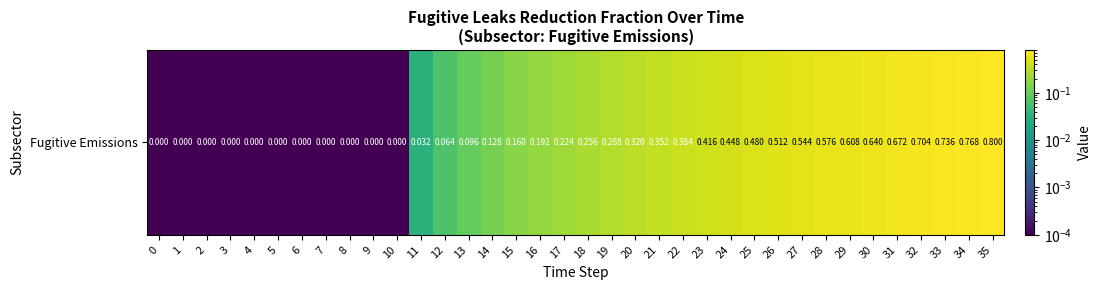

What is the average value?

0.3